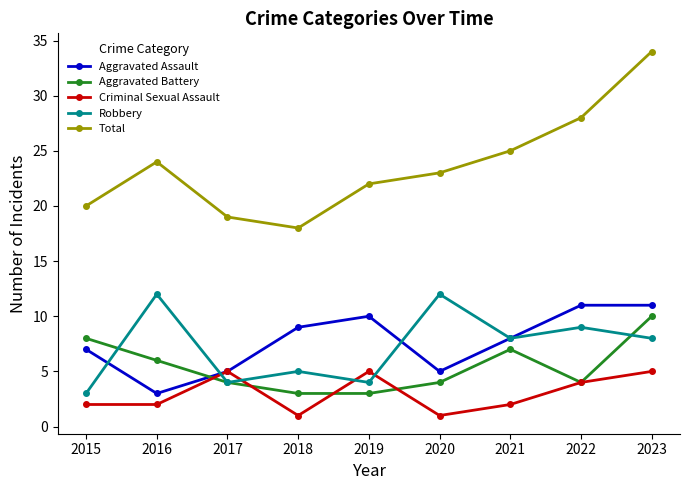

Is this an area chart (filled region under the line)?

No